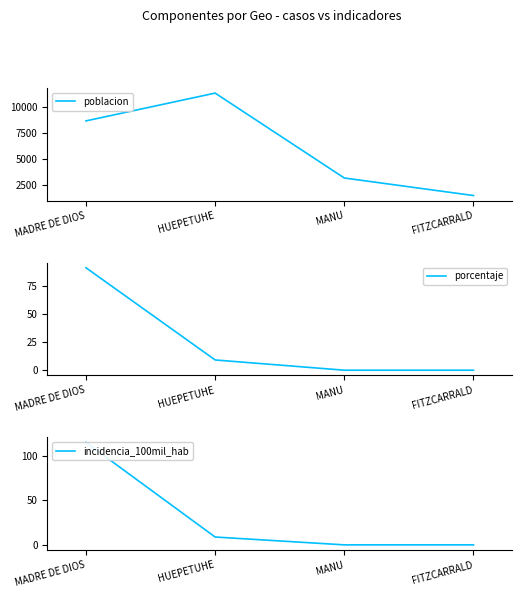

At which category is the sum across all series the highest?

HUEPETUHE